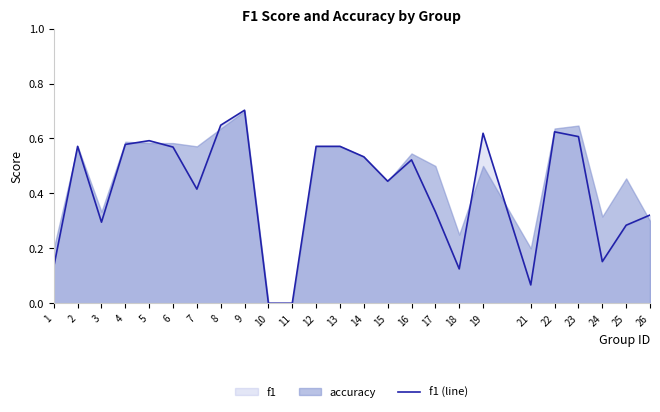

Is it true that f1 (line) equals 0.8 at 15?

False